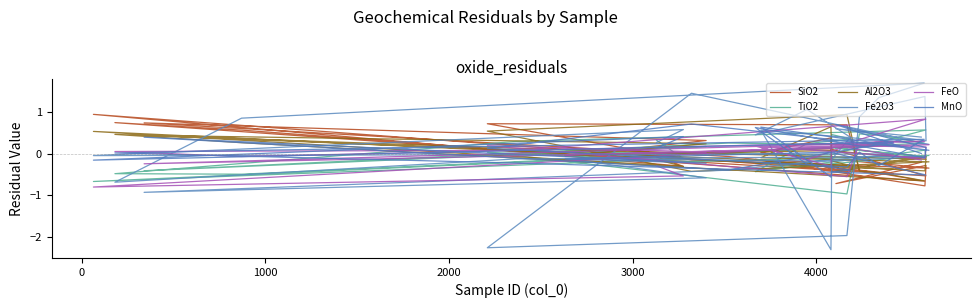

Does the chart display data point markers on the line(s)?

No